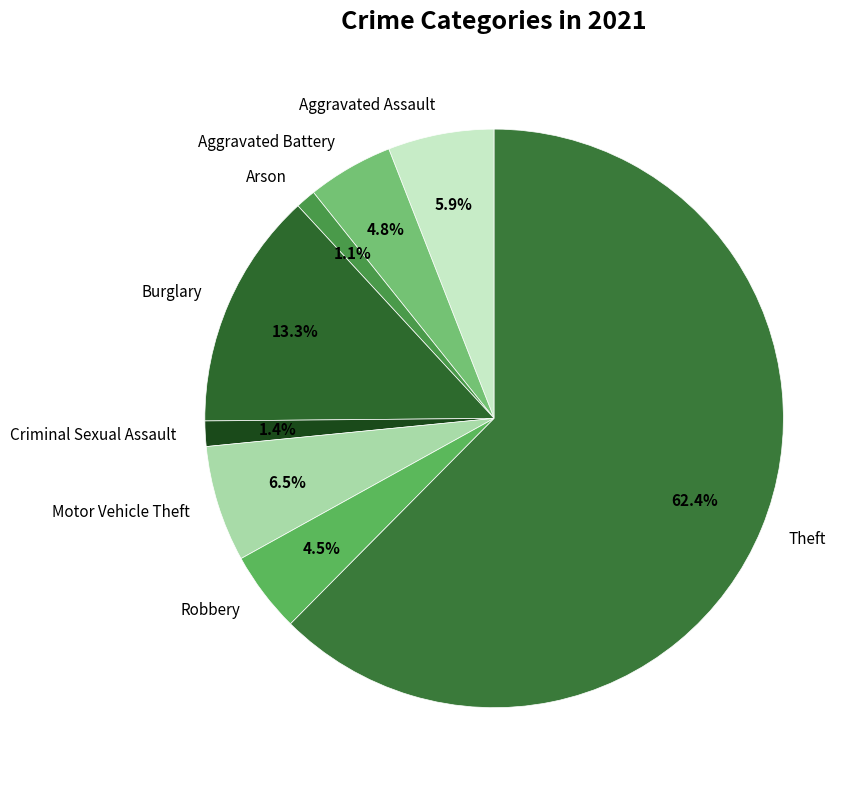

What is the largest slice in the pie chart?

Theft